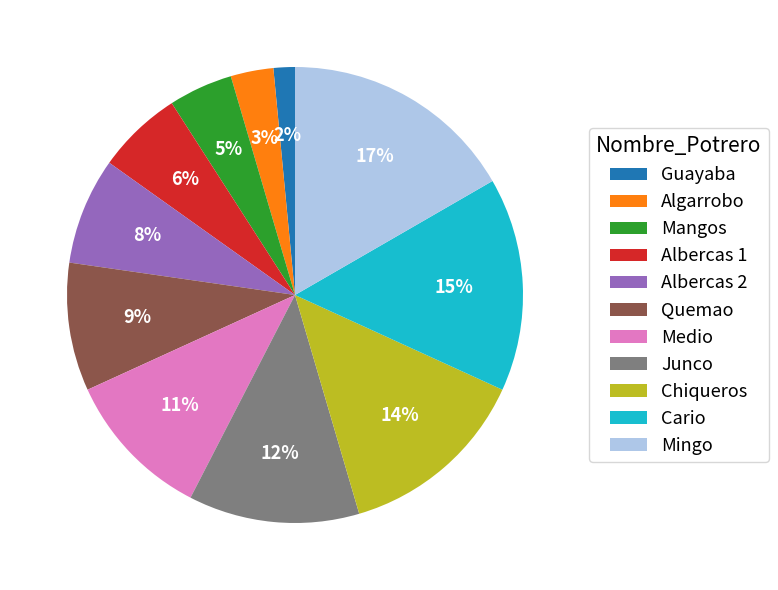

True or false: Quemao accounts for 9% of the total.

True